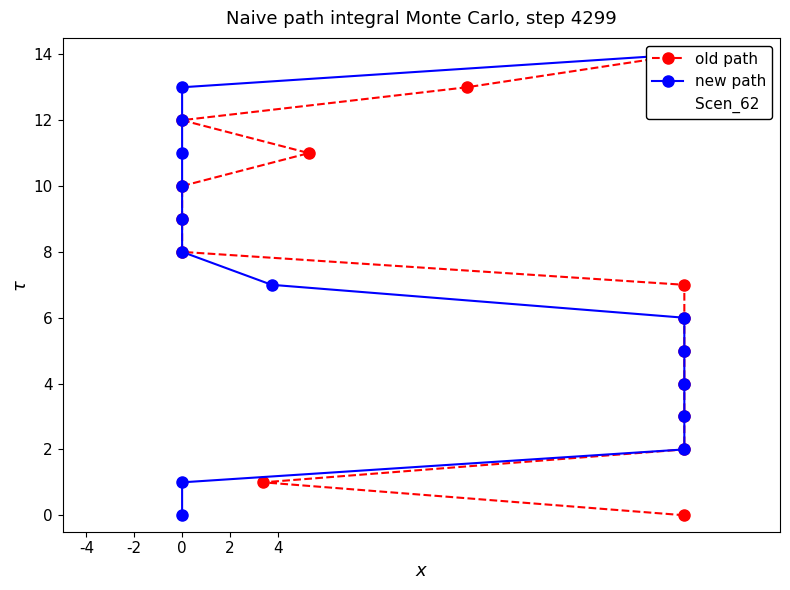

Reading left to right, what are all the values shown in this chart?

old path: 0	1	2	3	4	5	6	7	8	9	10	11	12	13	14
new path: 0	1	2	3	4	5	6	7	8	9	10	11	12	13	14
Scen_62: 0	1	2	3	4	5	6	7	8	9	10	11	12	13	14